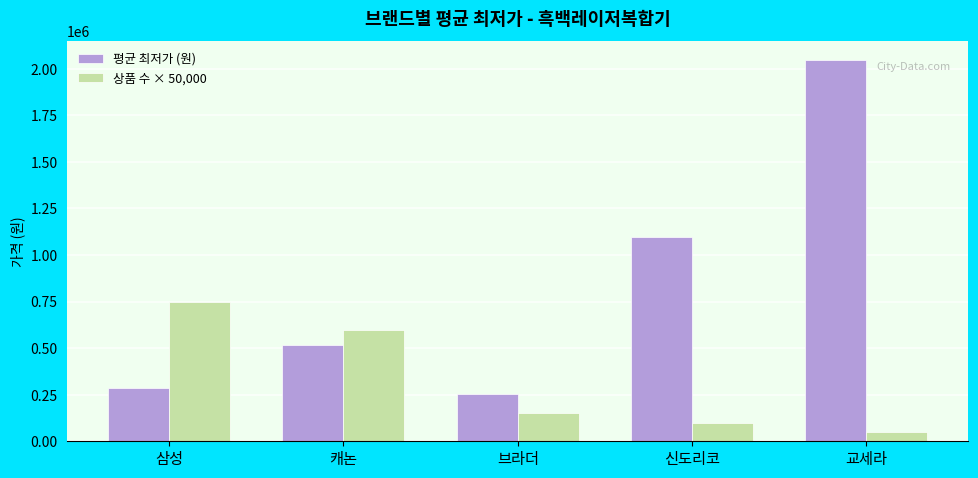

Where is 상품 수 × 50,000 nearest to the value 400000?

캐논